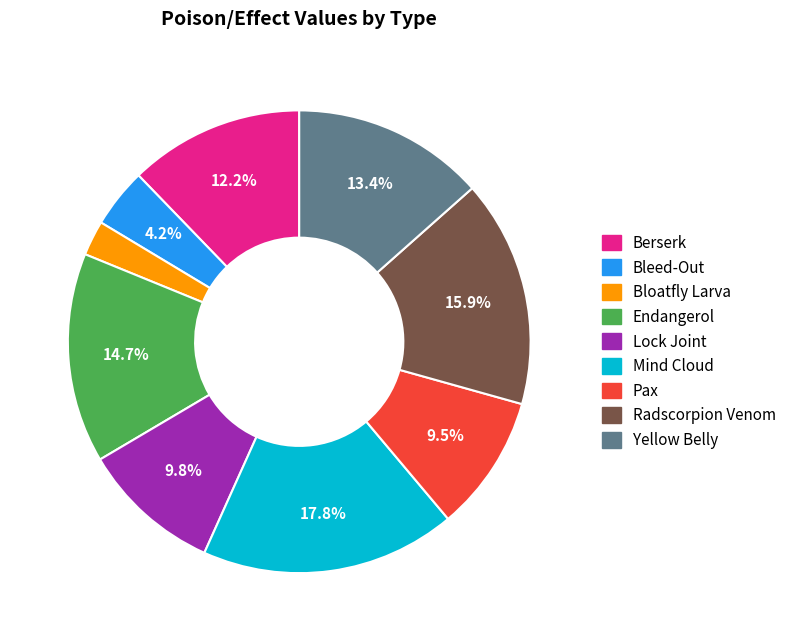

What is the ratio of the value at Mind Cloud to the value at Endangerol?

1.2